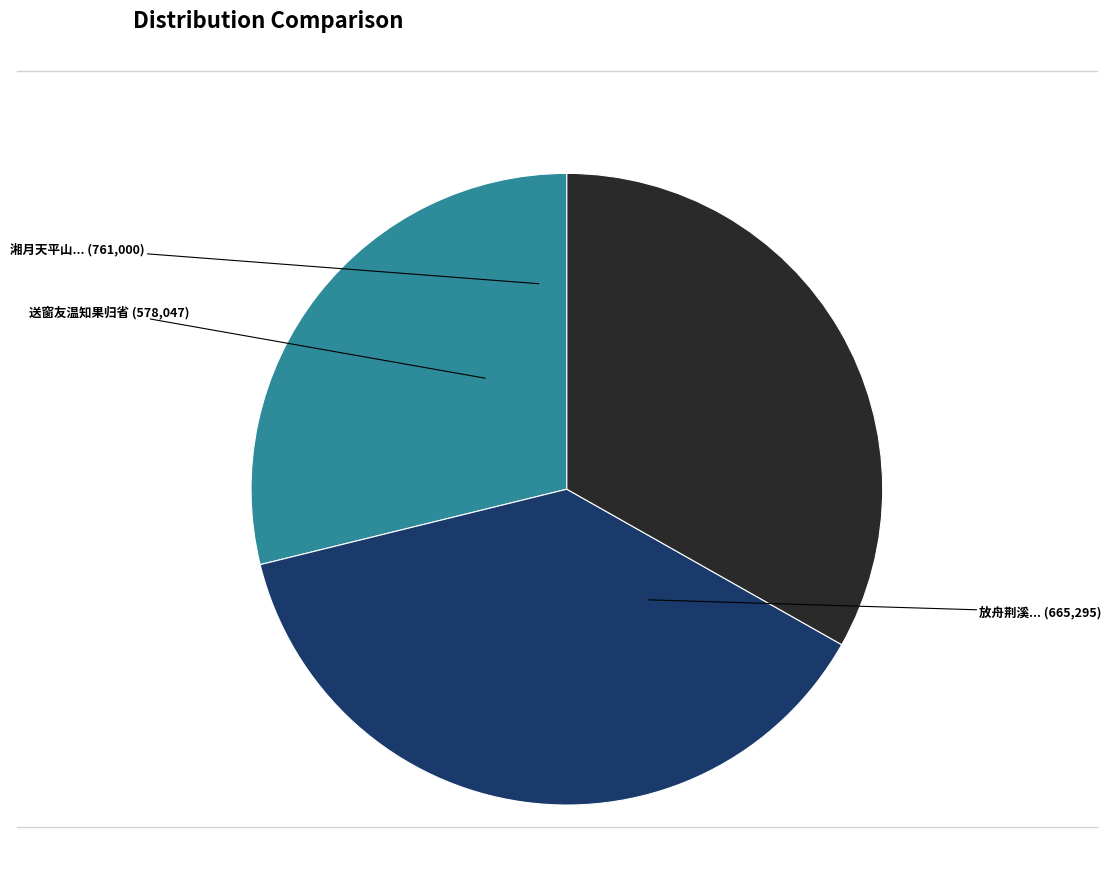

Does any single category account for the majority?

No